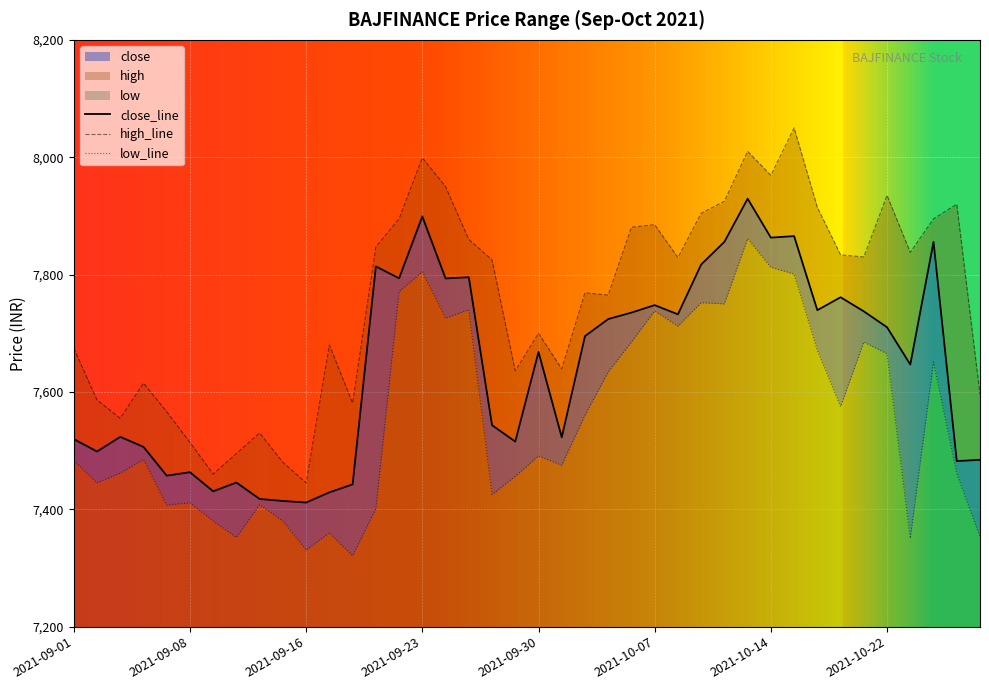

Where is low nearest to the value 7591?

2021-10-20